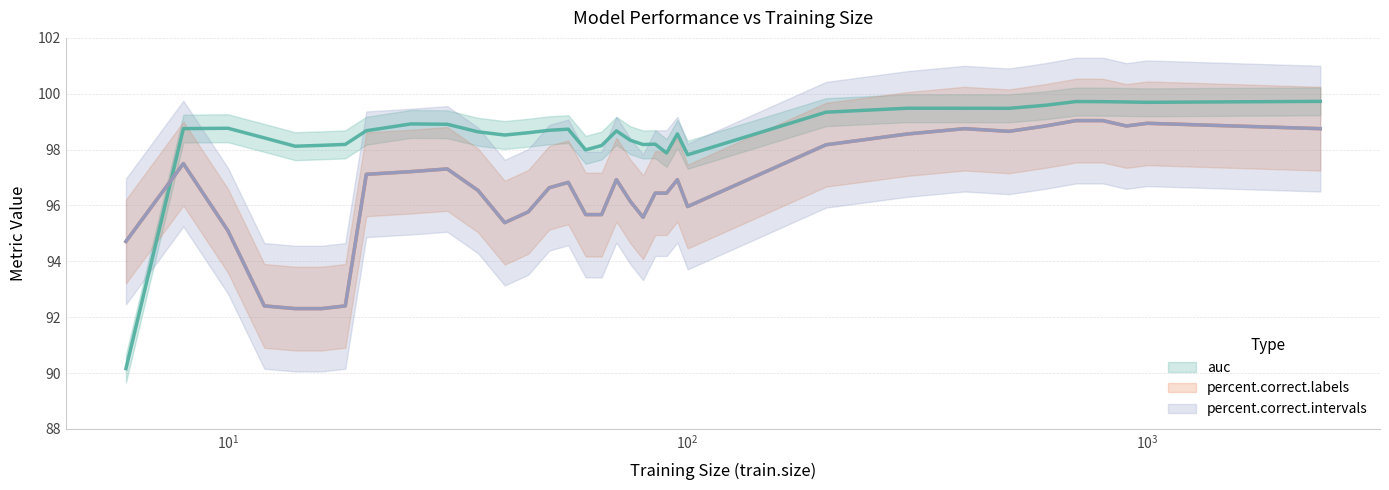

Where does the percent.correct.labels series first go above 96?

8